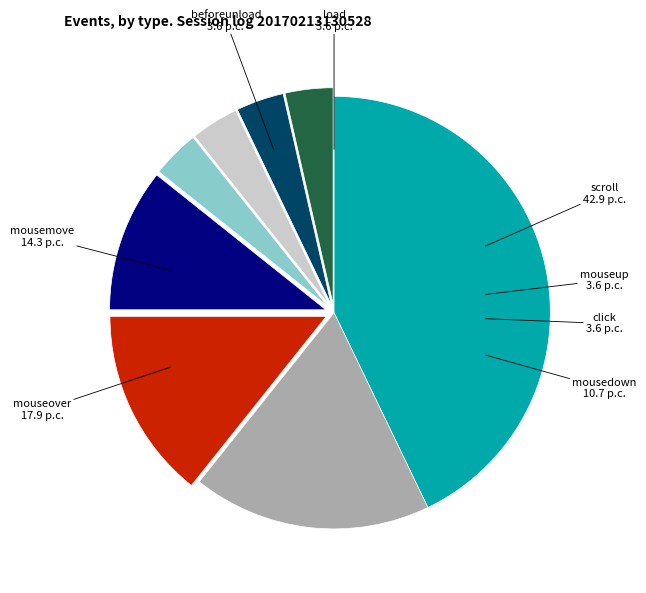

True or false: scroll accounts for 55% of the total.

False